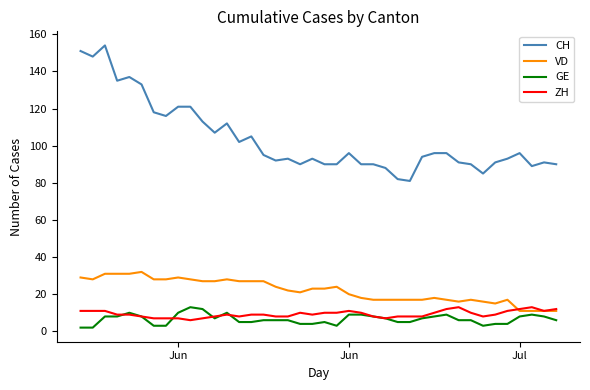

Which series has the widest spread of values?

CH